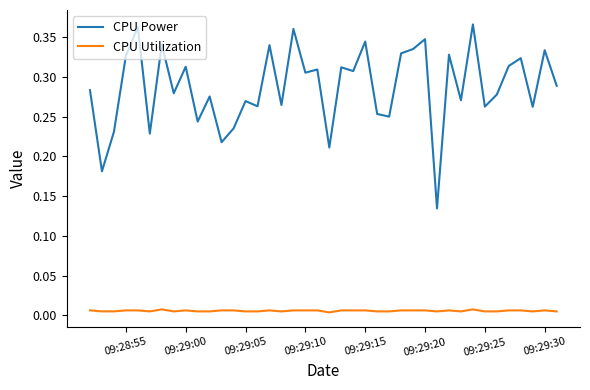

True or false: CPU Power and CPU Utilization intersect in this chart.

False